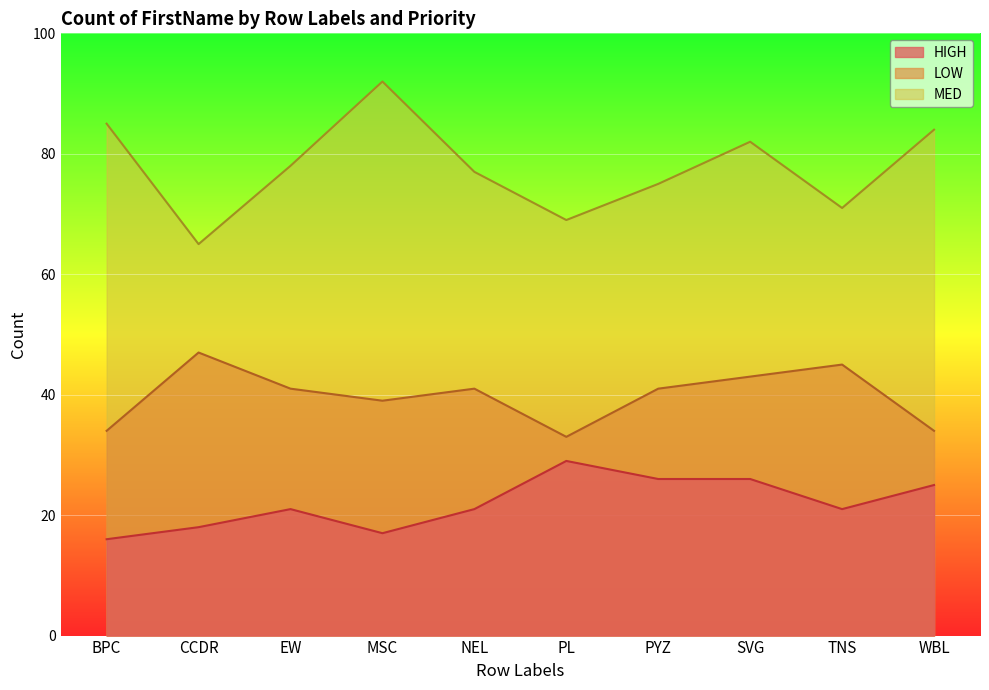

What are all the series names shown in the legend?

HIGH, LOW, MED